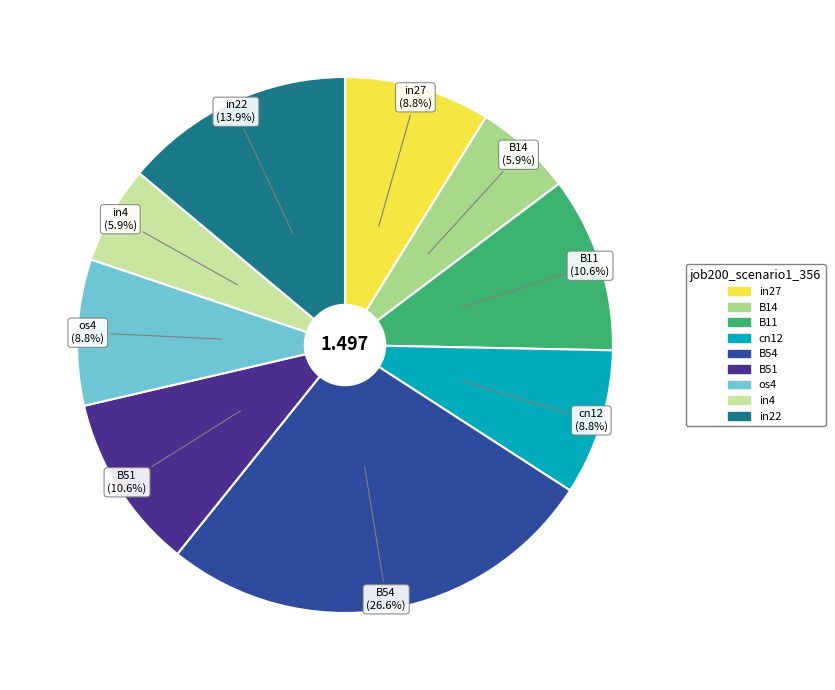

Between os4 and in22, which is larger?

in22